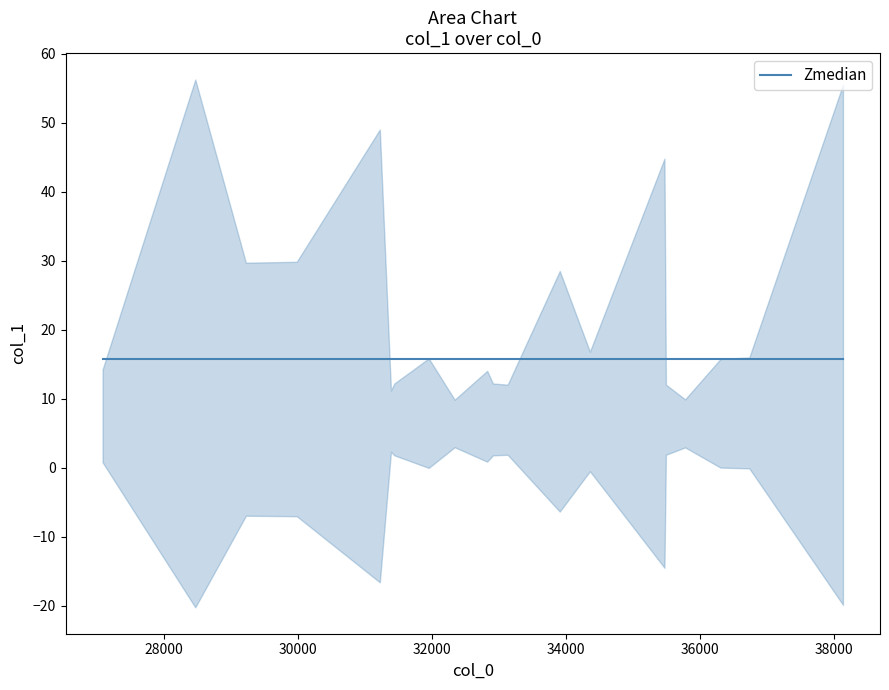

What is the ratio of the value at 17 to the value at 11?

1.1